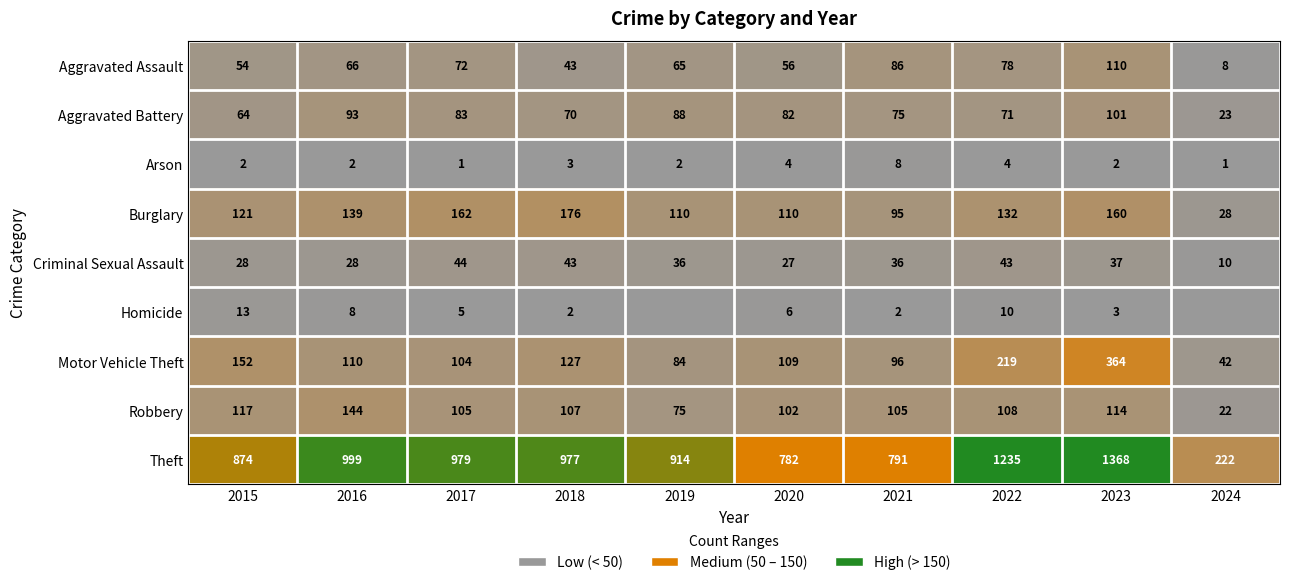

What is the difference between the highest and lowest values at 2017?

978